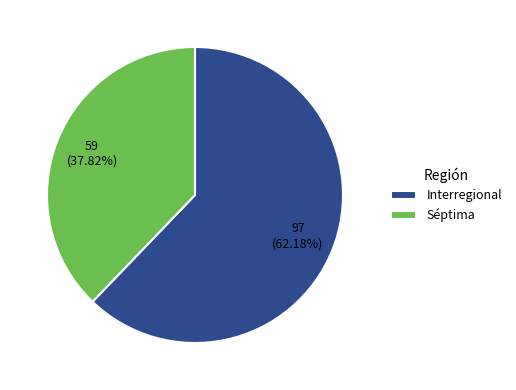

To the nearest percent, what percentage of the pie is Interregional?

62%